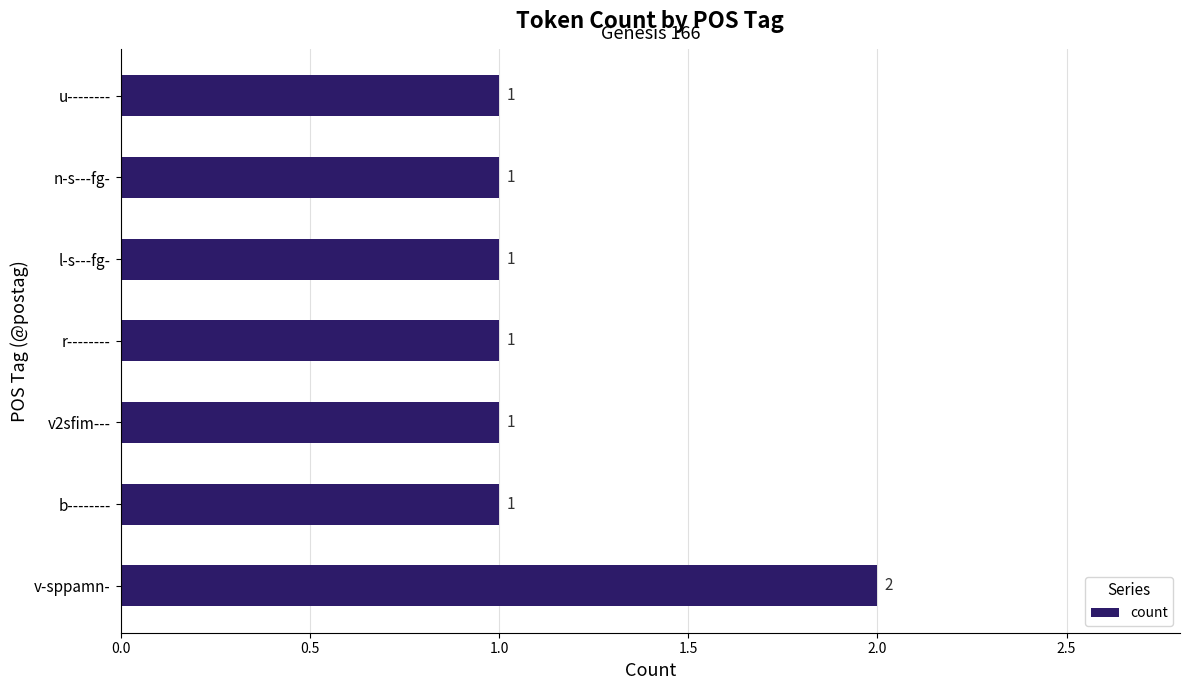

Which label corresponds to the largest value in the chart?

v-sppamn-